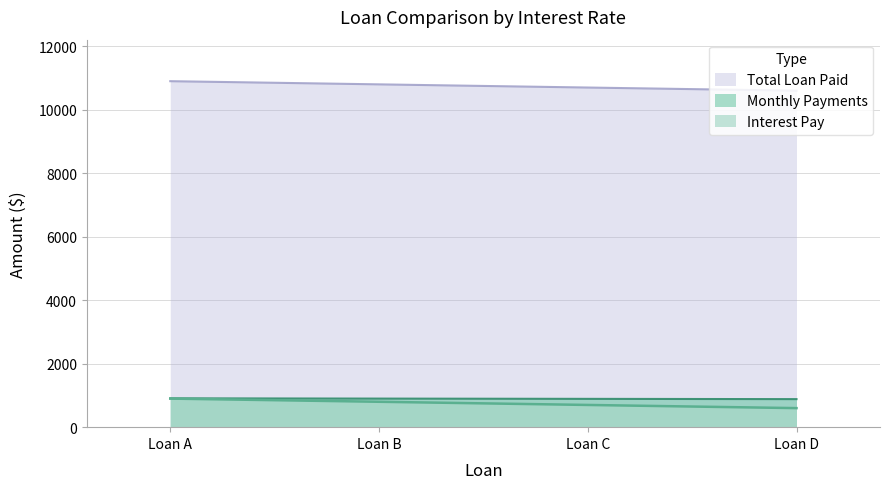

Which series has the largest total across all categories?

Total Loan Paid